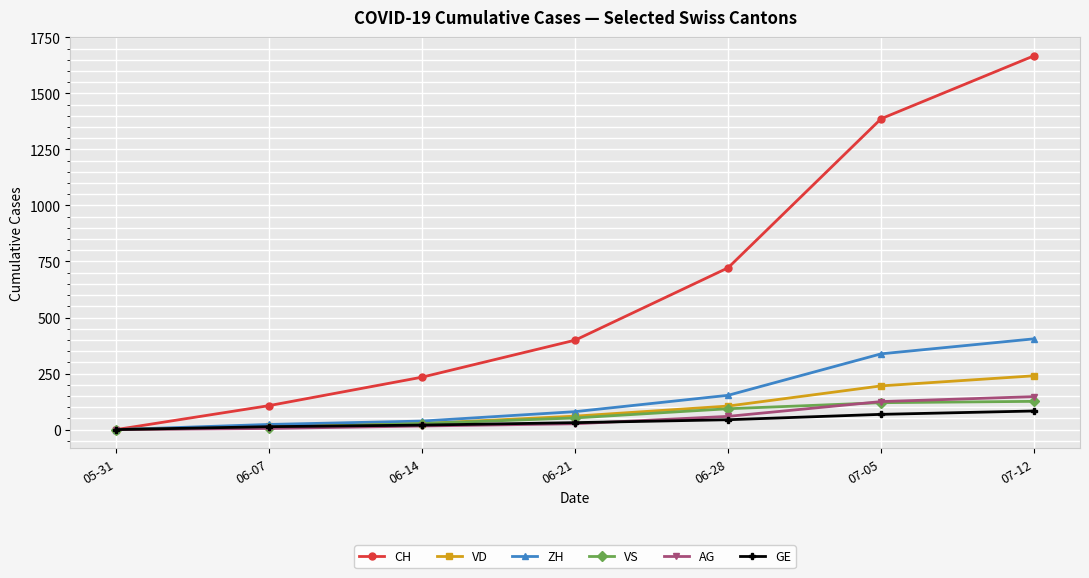

True or false: CH has a value of 722 at 06-28.

True